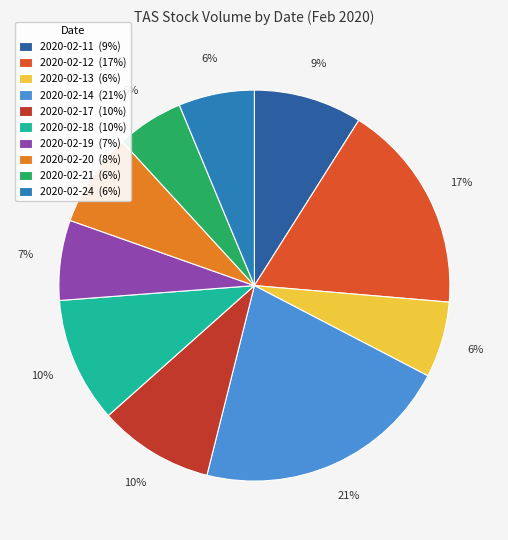

Is 2020-02-24 the majority of the pie?

No